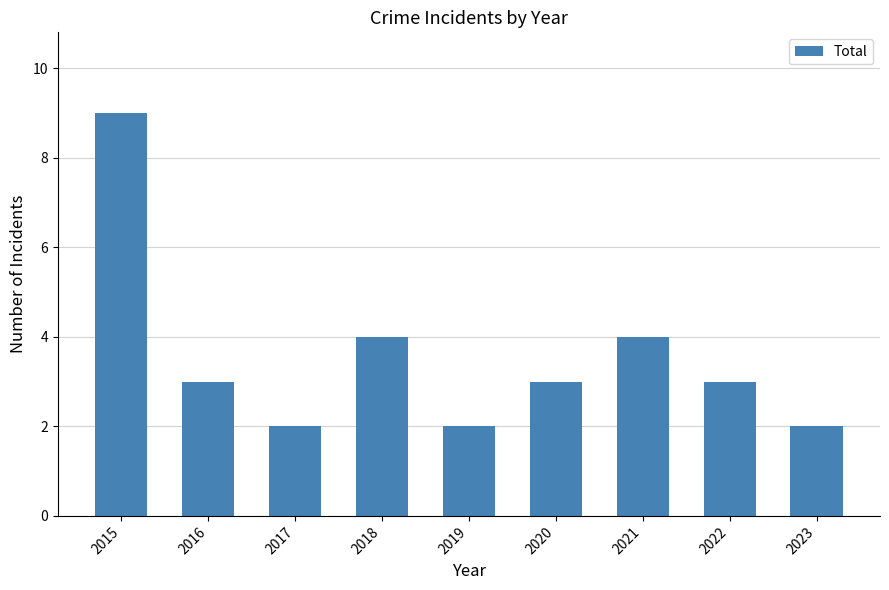

Are the bars grouped side by side (vs. stacked)?

No